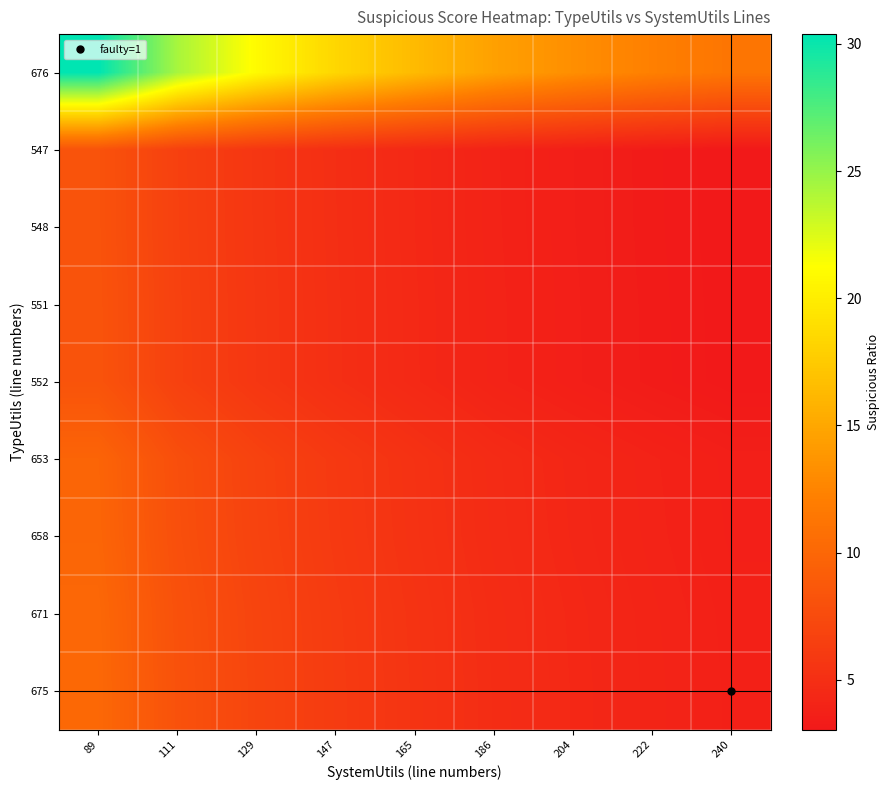

What is the total value across all series at 165?

55.6